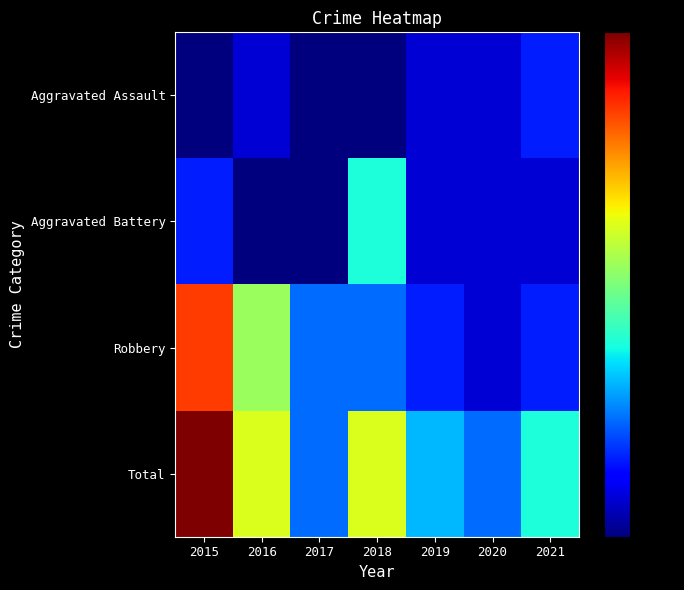

At 2017, list the series in order from largest to smallest.

Robbery, Total, Aggravated Assault, Aggravated Battery